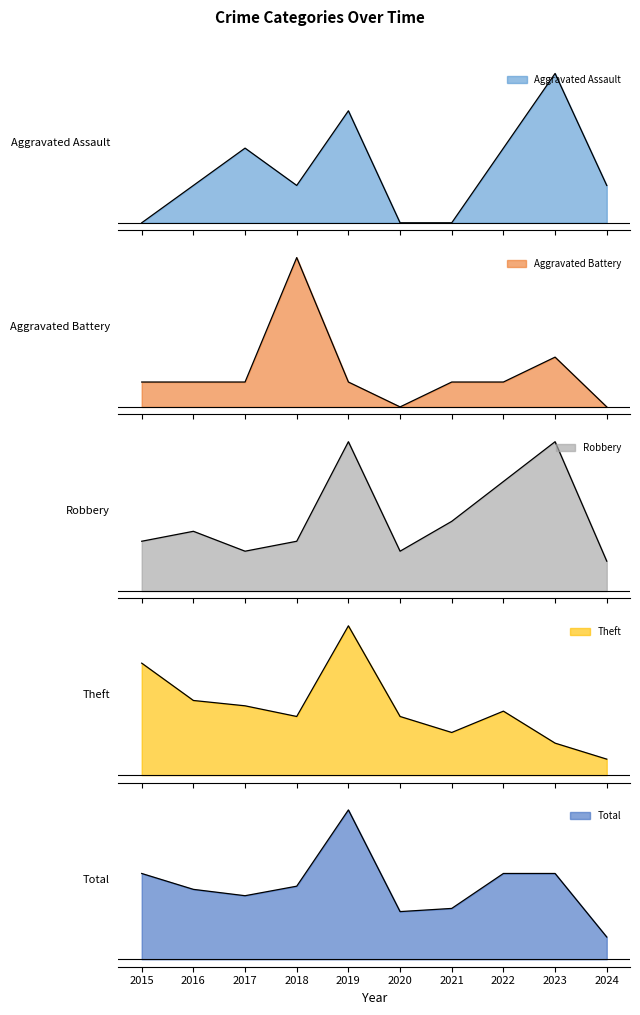

What are all the series names shown in the legend?

Aggravated Assault, Aggravated Battery, Robbery, Theft, Total